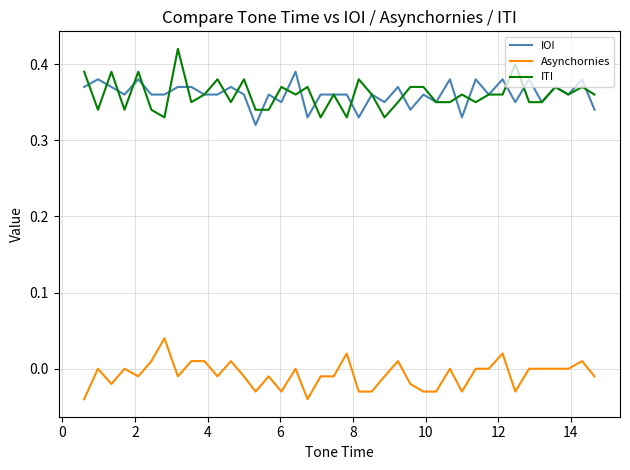

List the series in order of their peak value, highest first.

ITI, IOI, Asynchornies